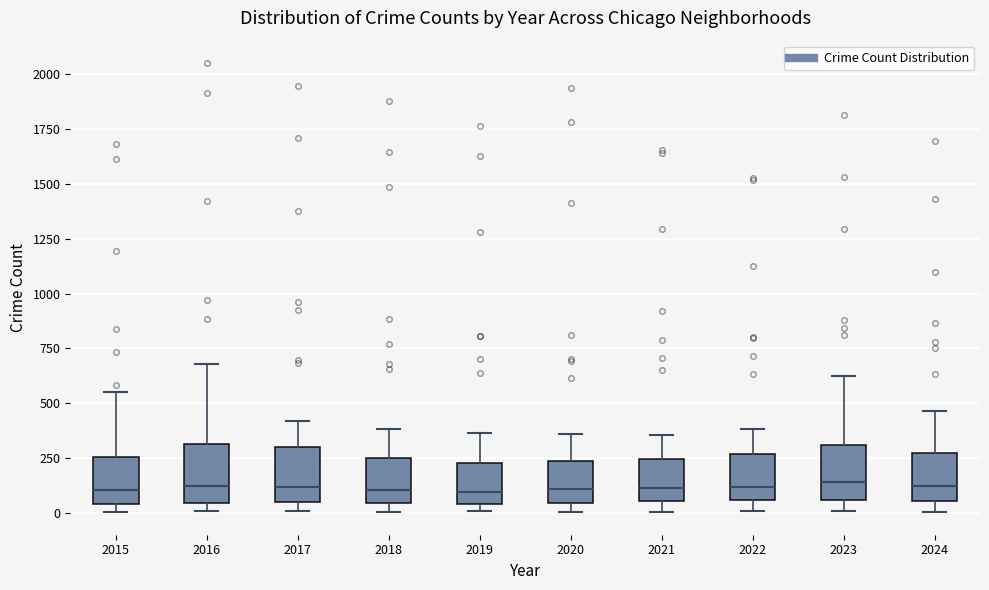

Reading left to right, read every box against the y-axis: the position of its median line, the range the box covers, and the ends of its whiskers. The values are not printed on the chart, so give them approximately, as read against the axis.

2015: median 100, box 50 to 250, whiskers 0 to 550
2016: median 100, box 50 to 300, whiskers 0 to 700
2017: median 100, box 50 to 300, whiskers 0 to 400
2018: median 100, box 50 to 250, whiskers 0 to 400
2019: median 100, box 50 to 250, whiskers 0 to 350
2020: median 100, box 50 to 250, whiskers 0 to 350
2021: median 100, box 50 to 250, whiskers 0 to 350
2022: median 100, box 50 to 250, whiskers 0 to 400
2023: median 150, box 50 to 300, whiskers 0 to 650
2024: median 100, box 50 to 300, whiskers 0 to 450